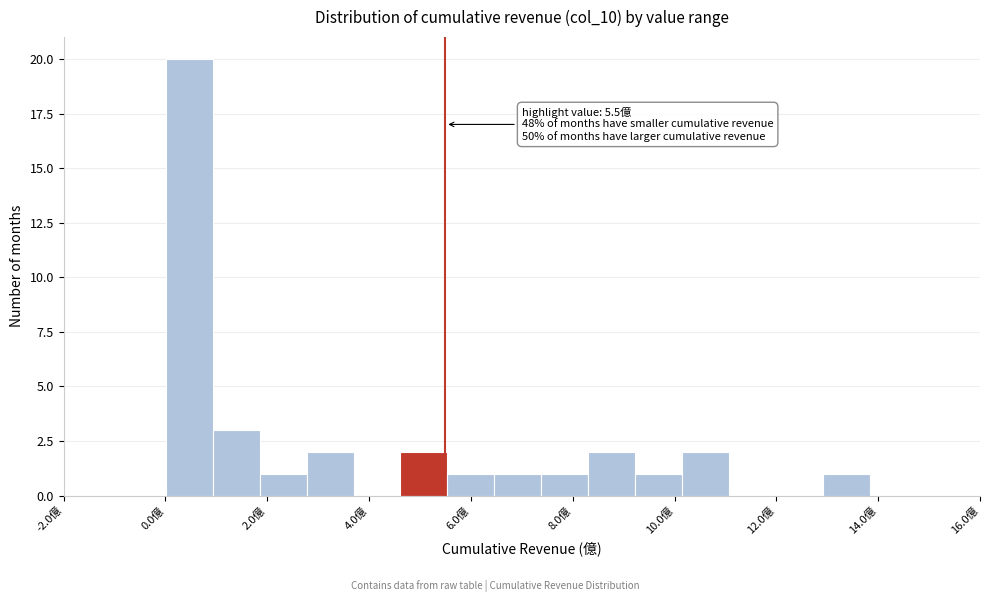

Over which range of the x-axis is the bar tallest?

0.0 to 1.0